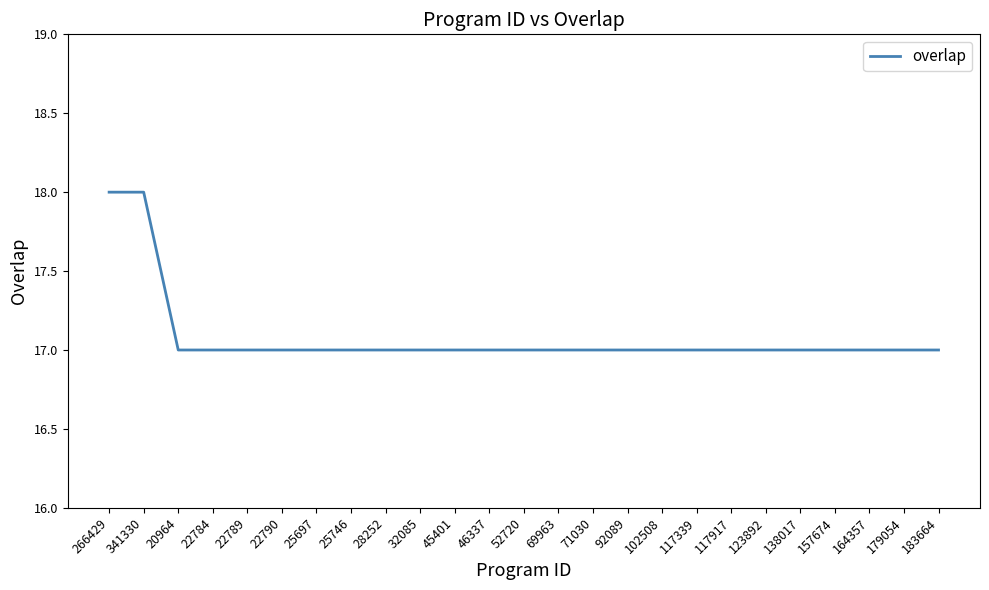

What is the difference between the second highest and second lowest values?

1